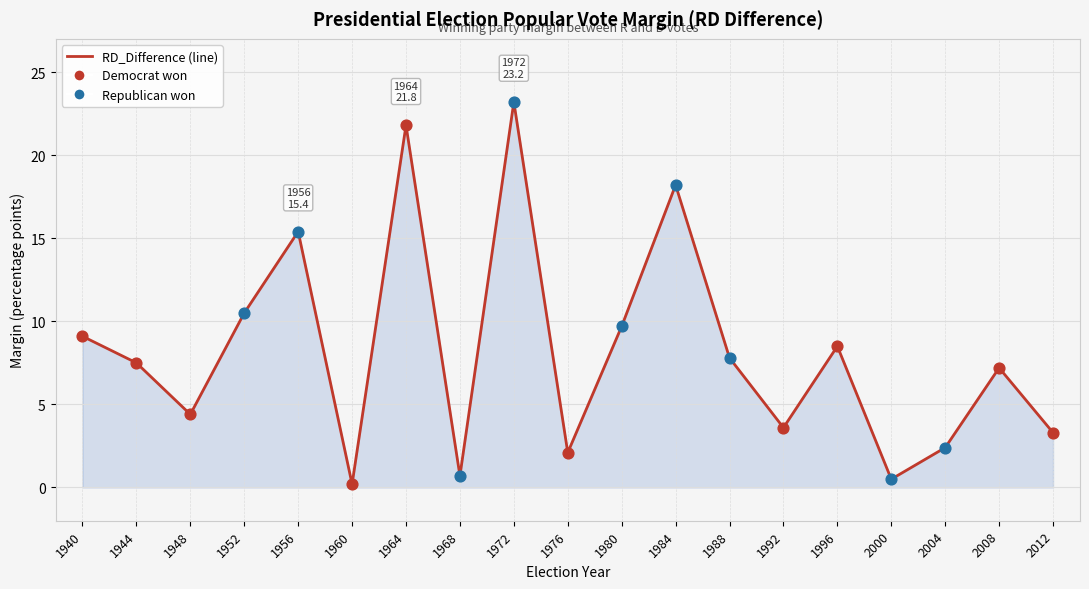

Approximately how many times larger is the value at 1984 compared to 2008?

2.5